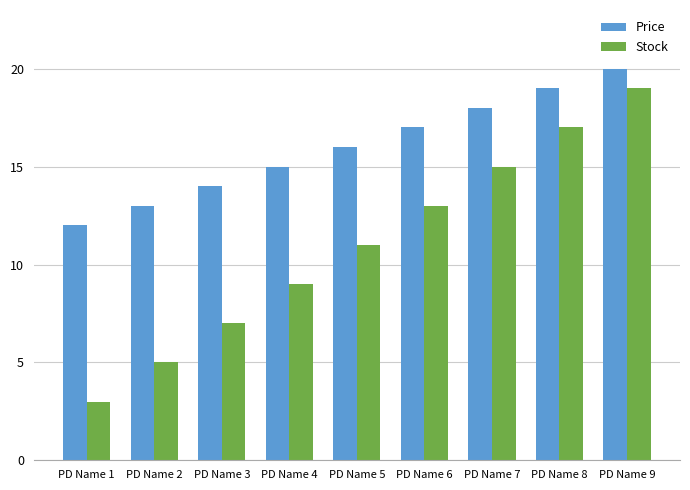

Which series has the largest total across all categories?

Price